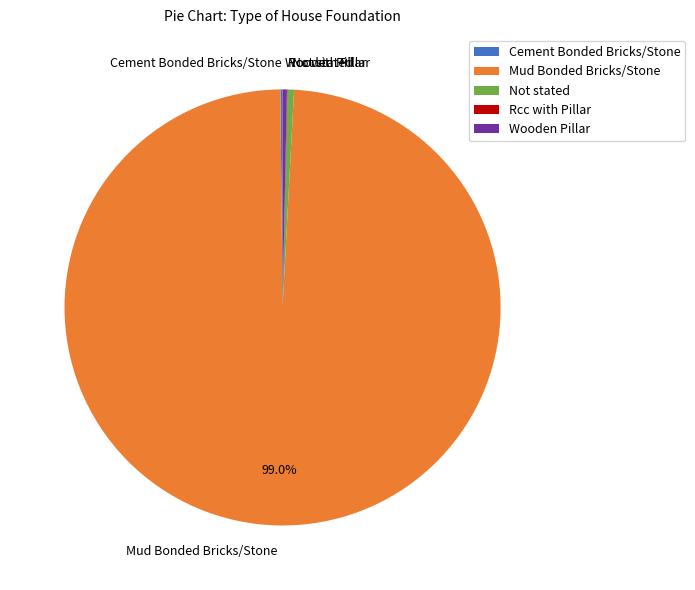

What is the largest slice in the pie chart?

Mud Bonded Bricks/Stone